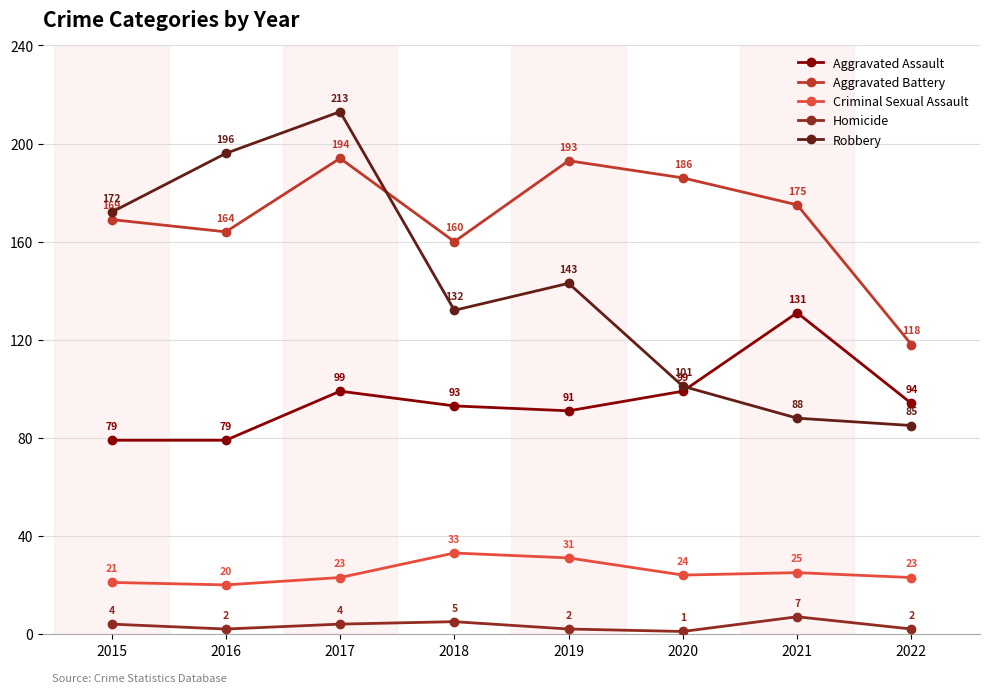

At which category does the chart reach its minimum across all series?

2020